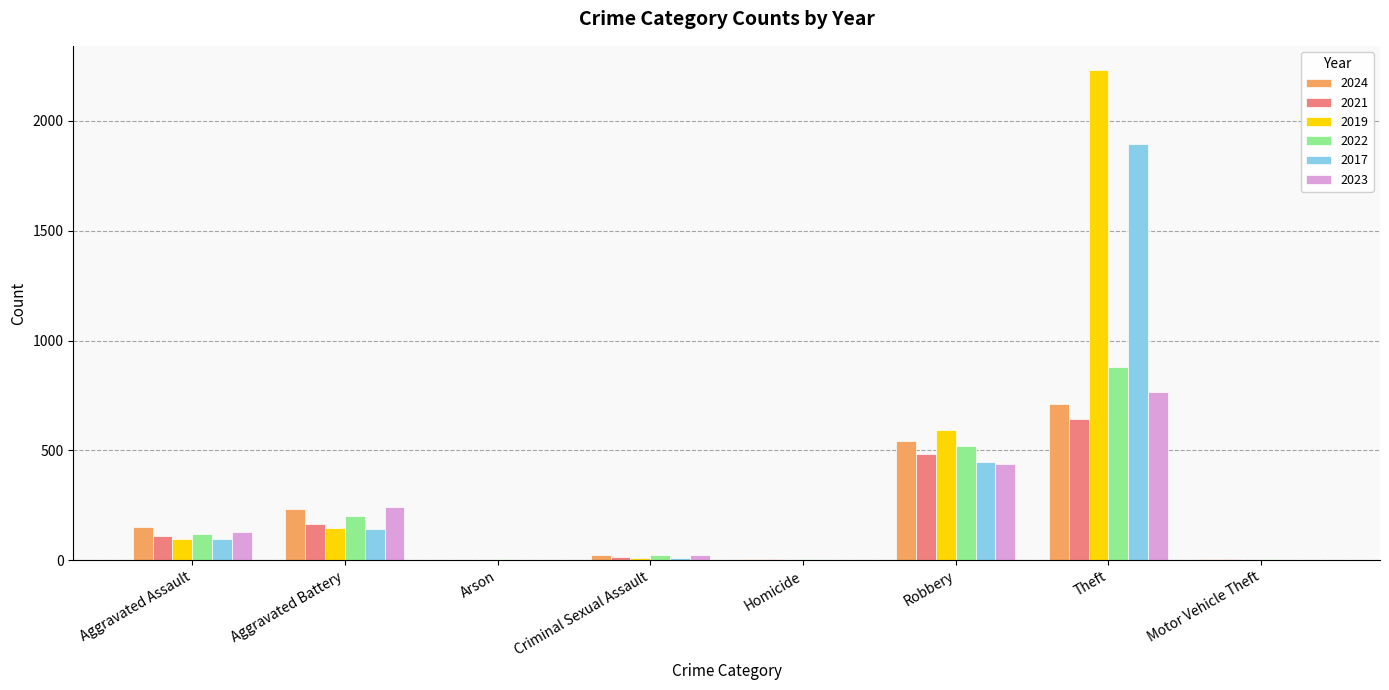

What is the spread (max minus min) of values at Aggravated Battery?

102